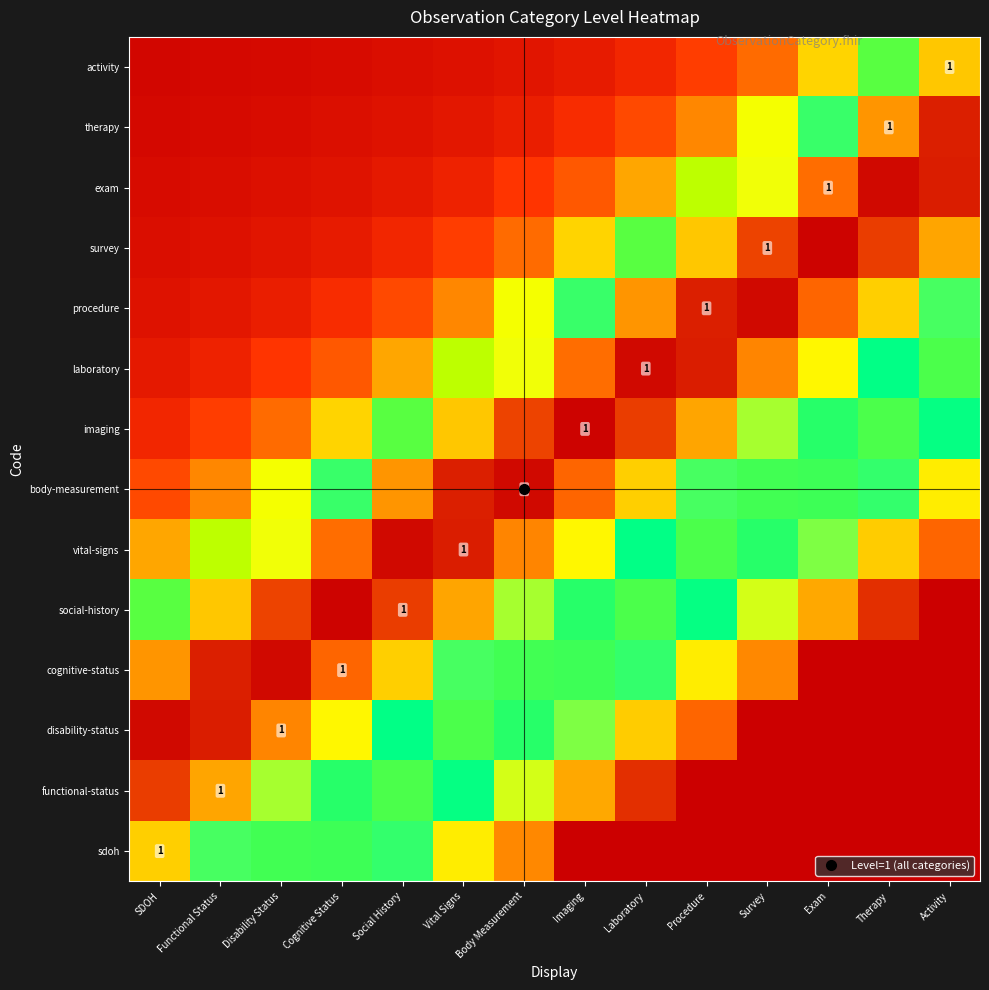

What is the difference between the second highest and second lowest values in the imaging series?

0.8